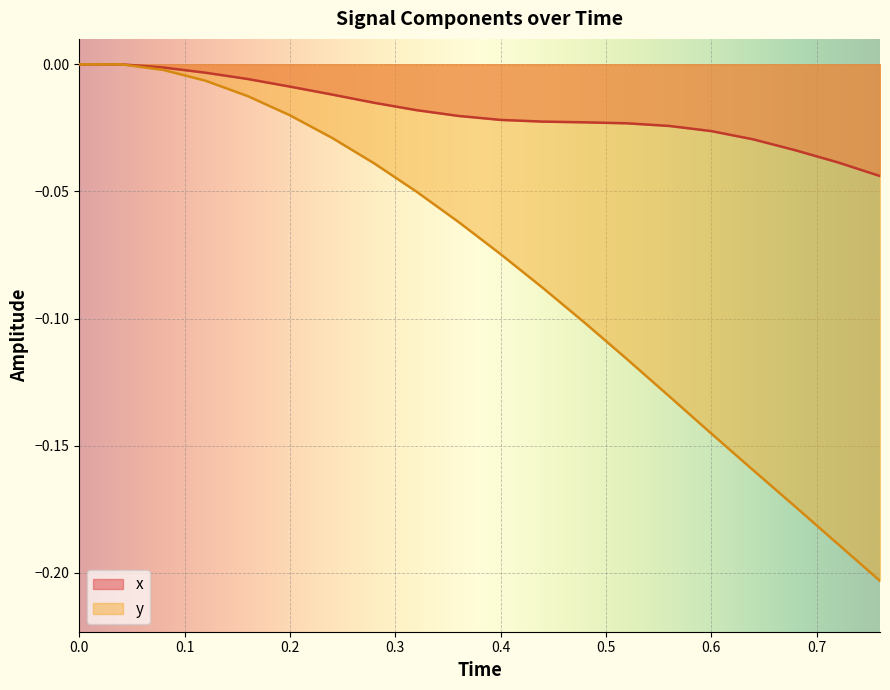

Rank the series by their maximum value, from lowest to highest.

x, y